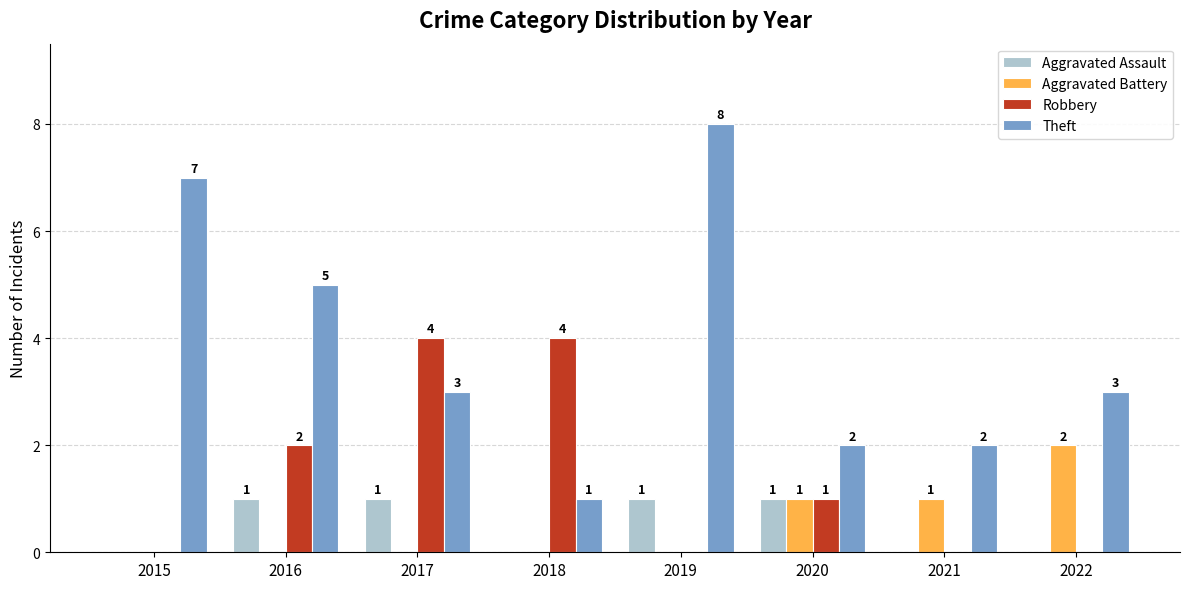

Is the value of Theft at 2016 greater than the value of Aggravated Battery at 2022?

Yes